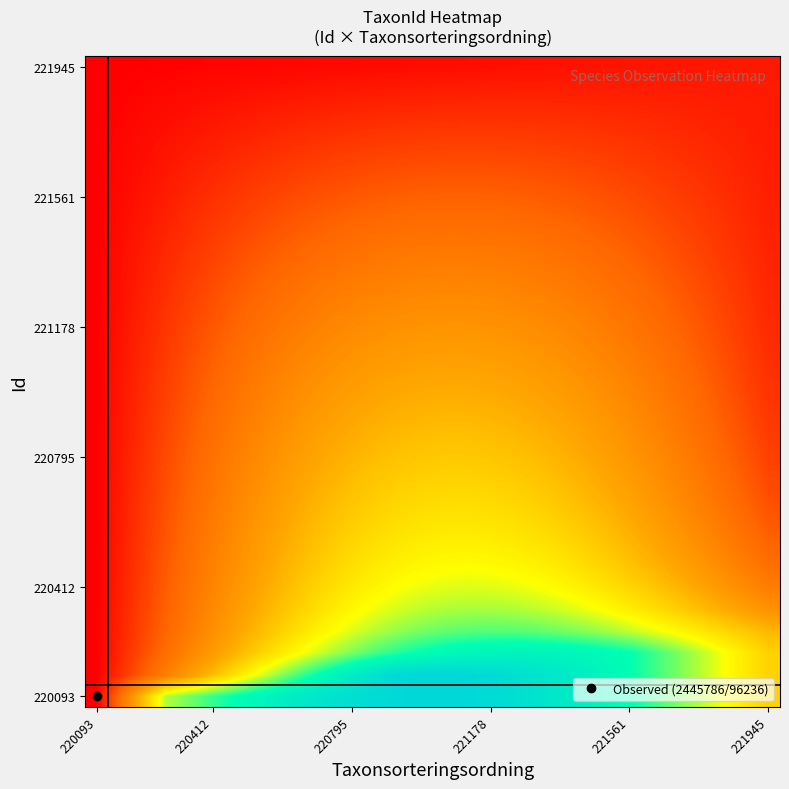

At which category does the chart reach its minimum across all series?

220093